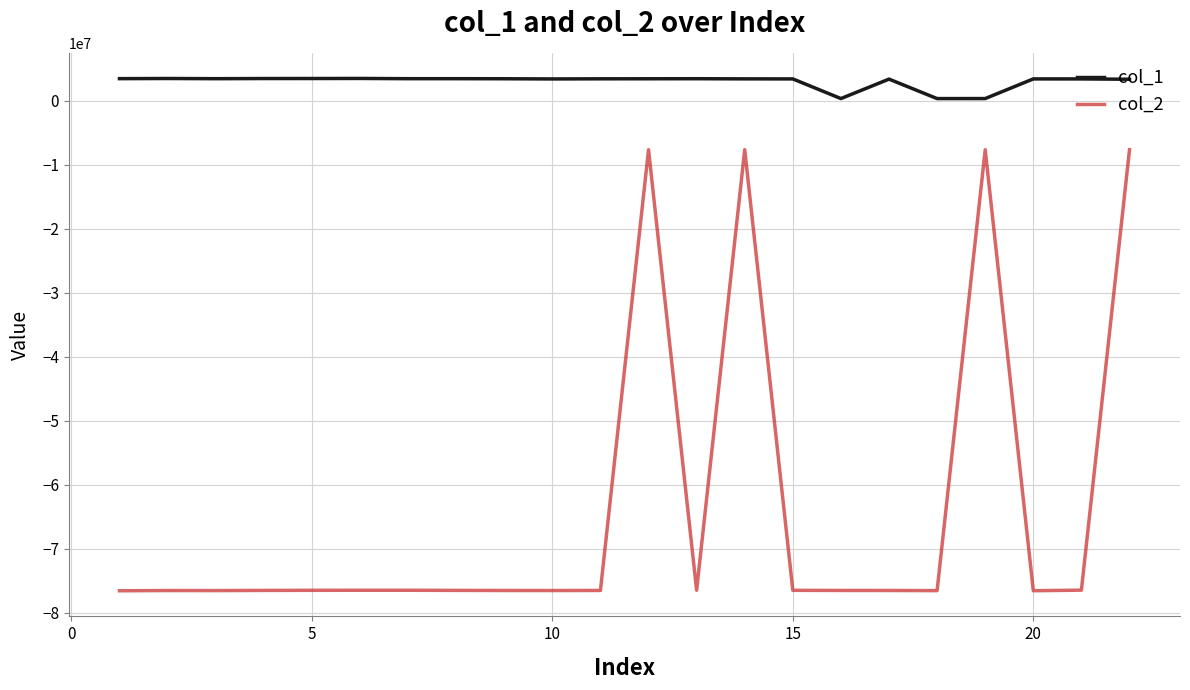

Rank the series by their average value, from lowest to highest.

col_2, col_1